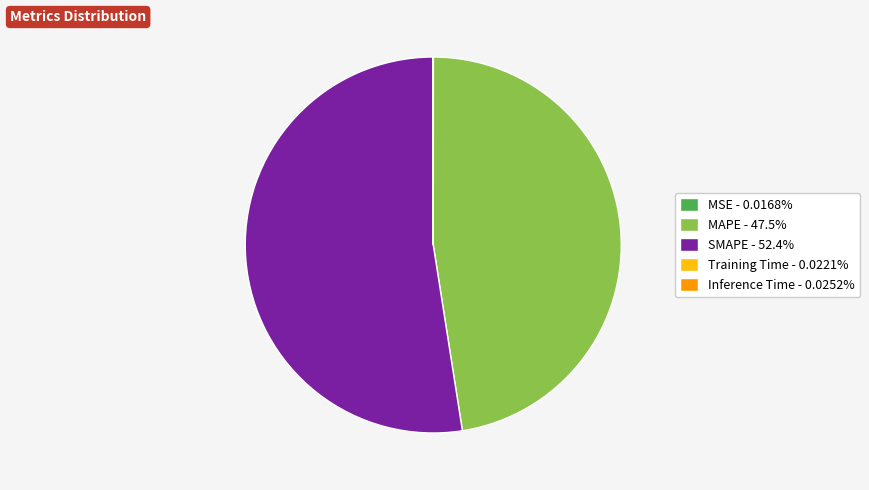

Is SMAPE the majority of the pie?

Yes